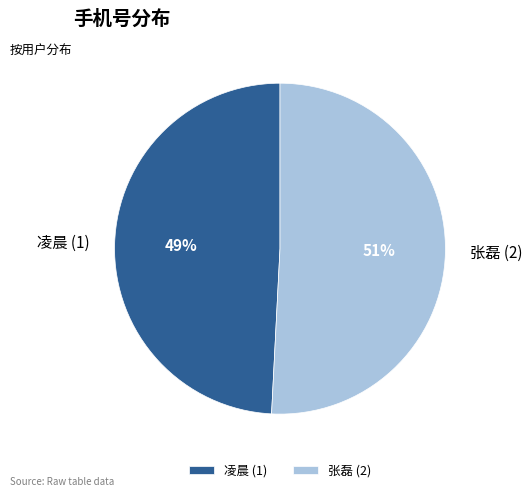

Is there any slice that represents more than half of the pie?

Yes